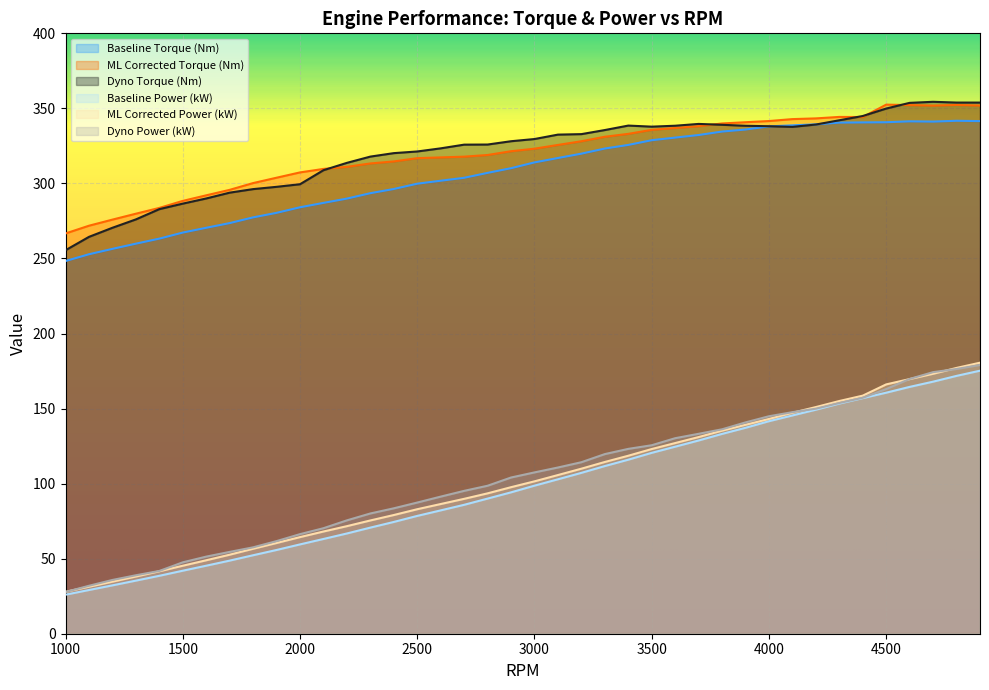

What is the difference between the second highest and minimum values in the ML Corrected Power (kW) series?

149.2